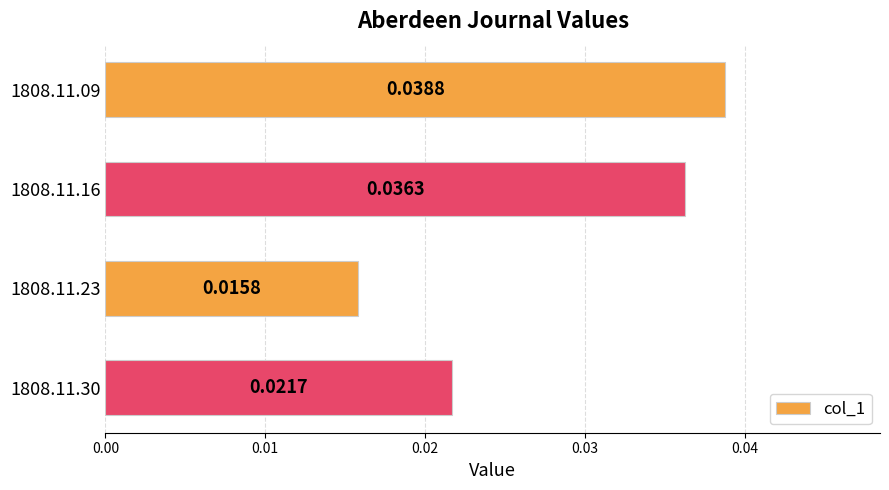

How many values are between 0 and 1?

4